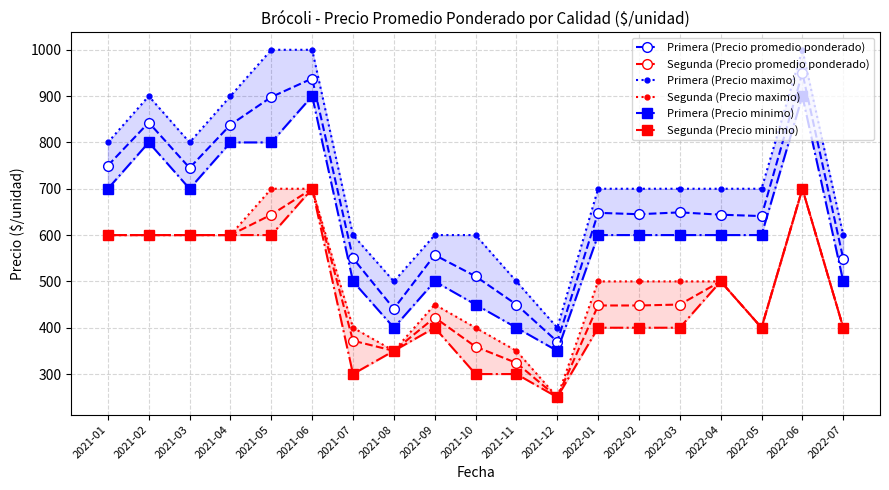

What is the label of the 16th point from the left?

2022-04